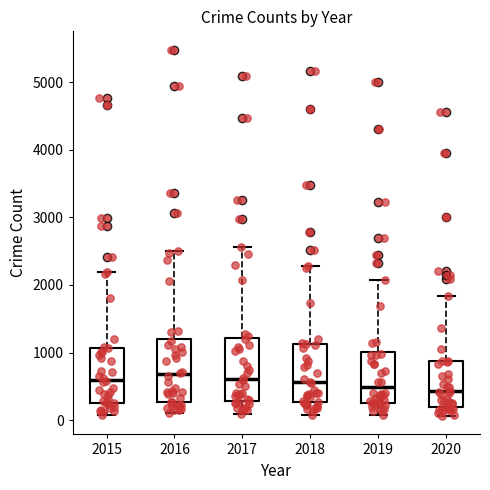

Reading left to right, read every box against the y-axis: the position of its median line, the range the box covers, and the ends of its whiskers. The values are not printed on the chart, so give them approximately, as read against the axis.

2015: median 600, box 300 to 1100, whiskers 100 to 2200
2016: median 700, box 300 to 1200, whiskers 100 to 2500
2017: median 600, box 300 to 1200, whiskers 100 to 2600
2018: median 600, box 300 to 1100, whiskers 100 to 2300
2019: median 500, box 300 to 1000, whiskers 100 to 2100
2020: median 400, box 200 to 900, whiskers 100 to 1800